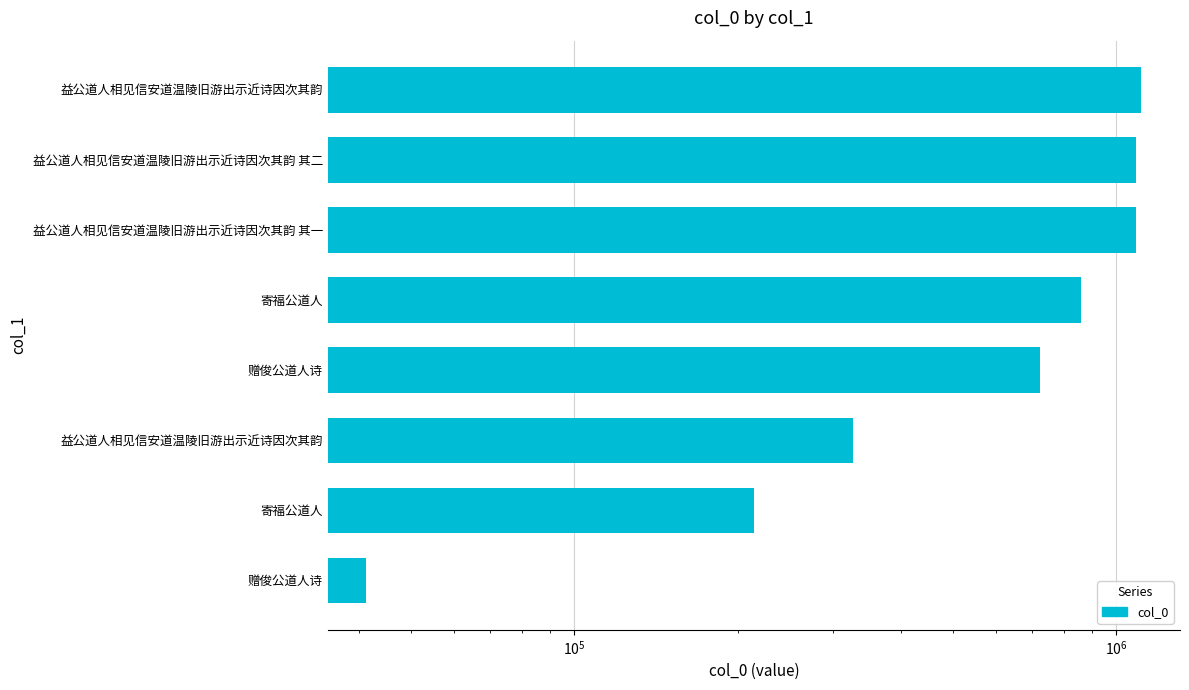

What is the greatest value displayed?

1111011